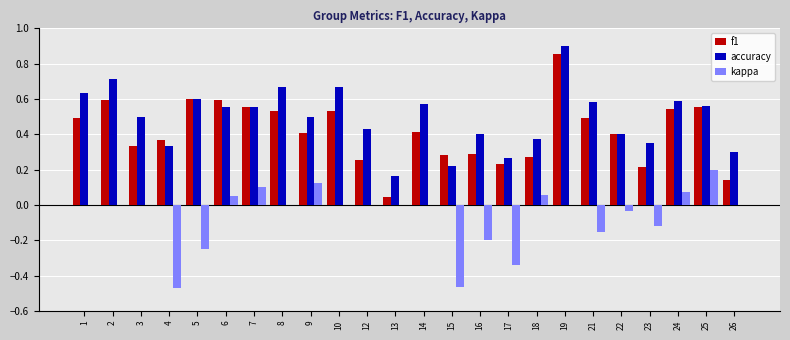

Which series has the largest total across all categories?

accuracy